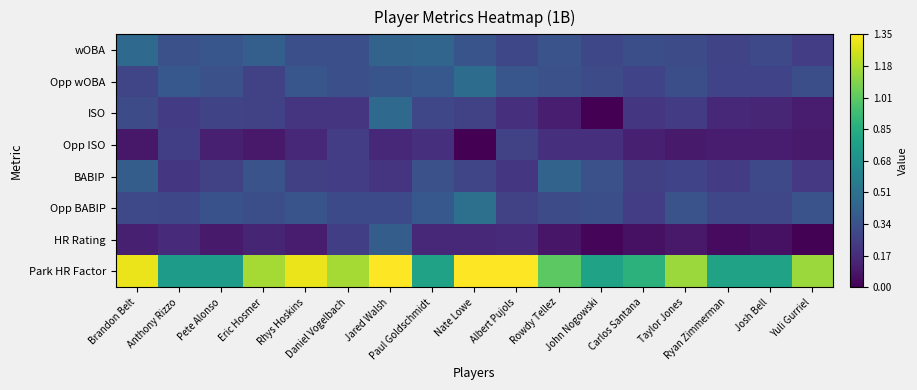

Which series changed the most between Jared Walsh and Josh Bell?

Park HR Factor